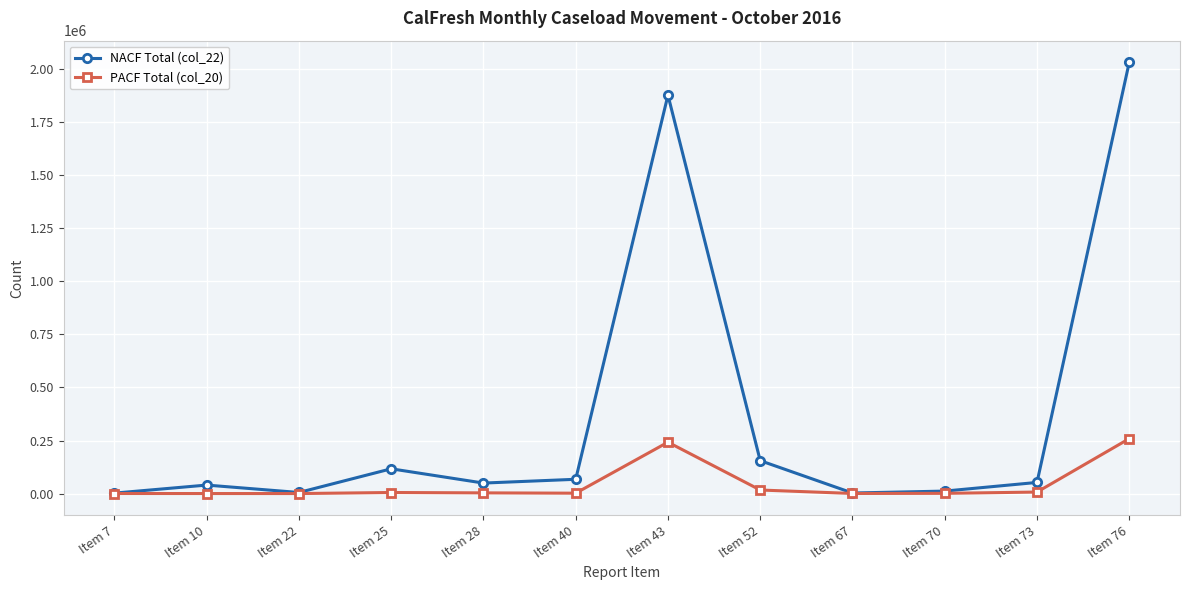

What is the maximum value shown in the chart?

2032399